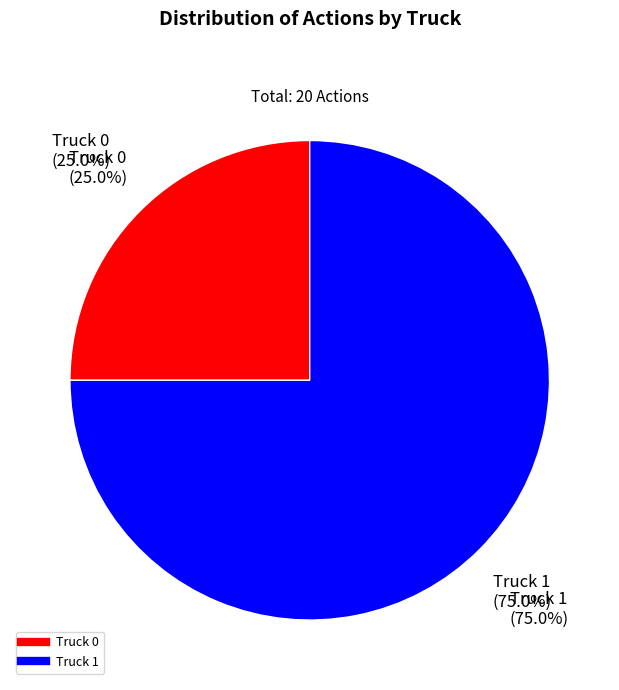

Count the number of slices in the pie.

2